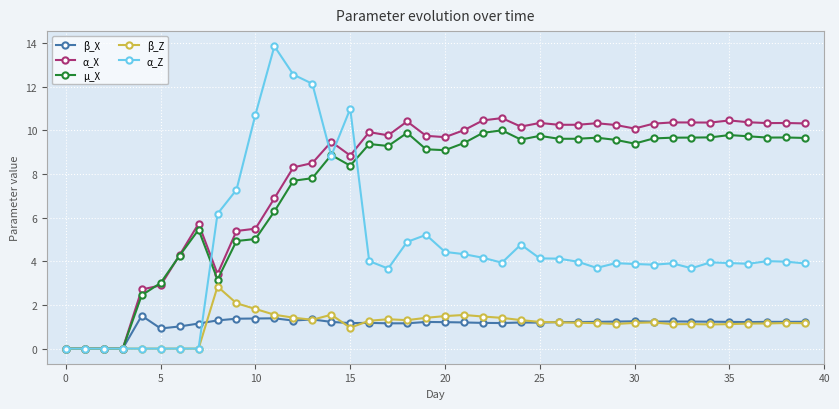

What is the maximum value shown in the chart?

13.8